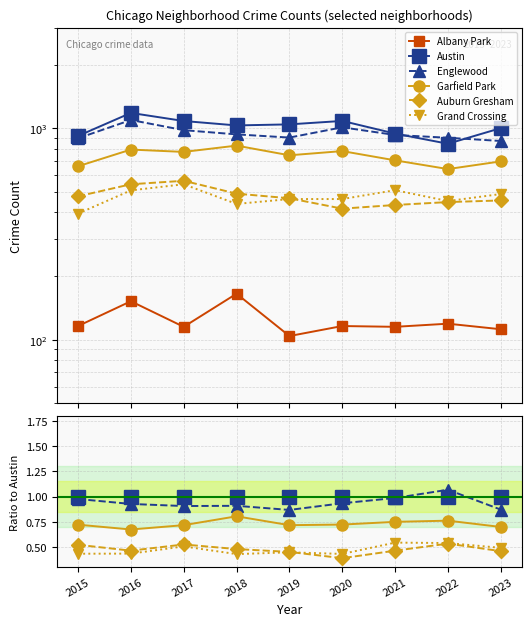

Reading left to right, transcribe all the data shown in this chart.

Albany Park: 2015=0.1	2016=0.1	2017=0.1	2018=0.2	2019=0.1	2020=0.1	2021=0.1	2022=0.1	2023=0.1
Austin: 2015=1.0	2016=1.0	2017=1.0	2018=1.0	2019=1.0	2020=1.0	2021=1.0	2022=1.0	2023=1.0
Englewood: 2015=1.0	2016=0.9	2017=0.9	2018=0.9	2019=0.9	2020=0.9	2021=1.0	2022=1.1	2023=0.9
Garfield Park: 2015=0.7	2016=0.7	2017=0.7	2018=0.8	2019=0.7	2020=0.7	2021=0.7	2022=0.8	2023=0.7
Auburn Gresham: 2015=0.5	2016=0.5	2017=0.5	2018=0.5	2019=0.4	2020=0.4	2021=0.5	2022=0.5	2023=0.5
Grand Crossing: 2015=0.4	2016=0.4	2017=0.5	2018=0.4	2019=0.4	2020=0.4	2021=0.5	2022=0.5	2023=0.5